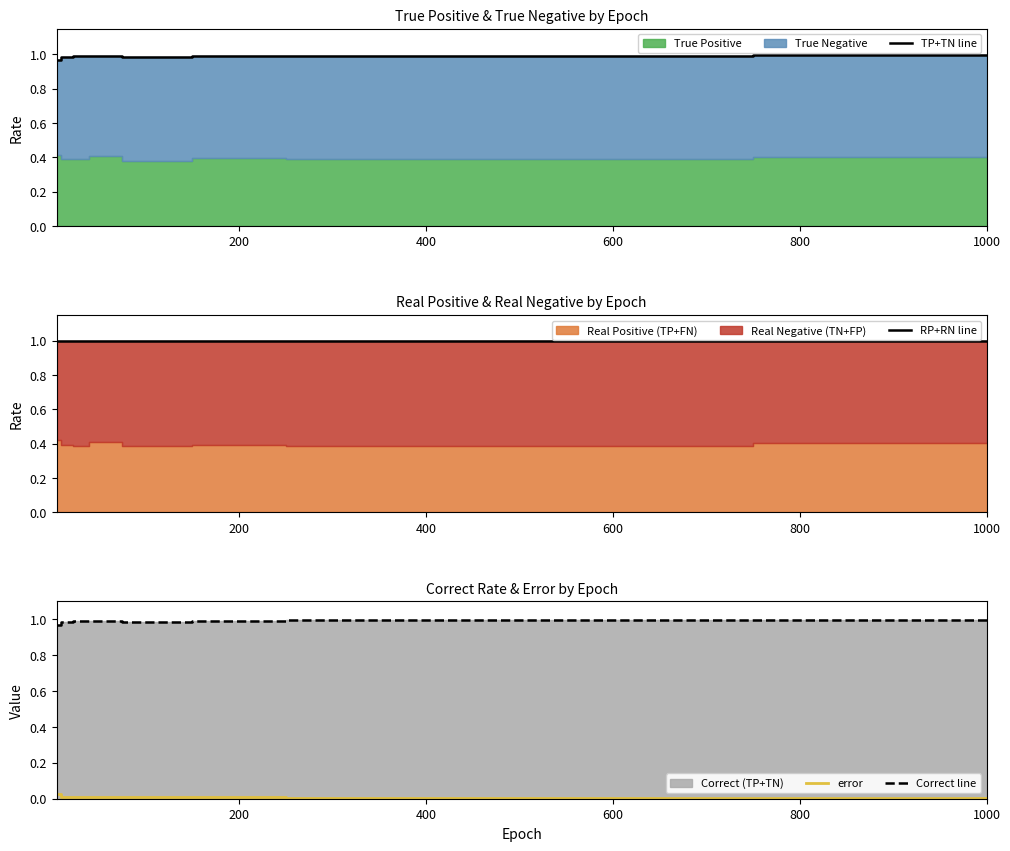

True or false: error and Correct line cross at least once.

False